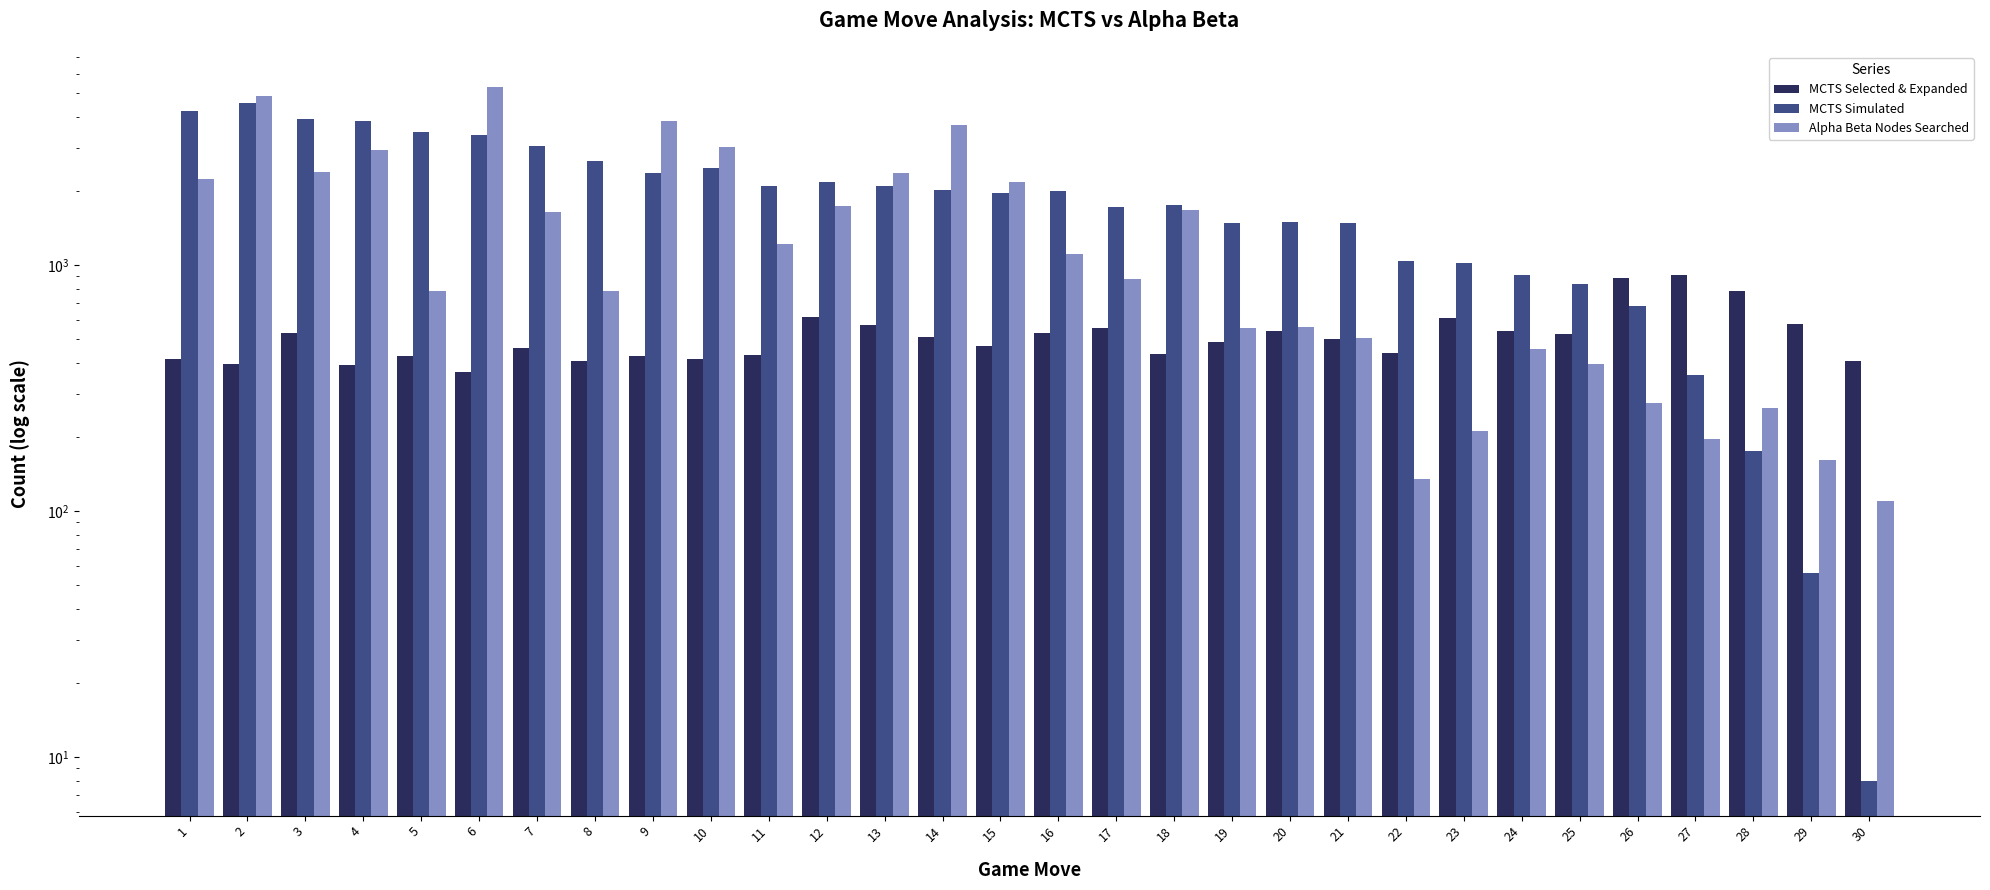

Between 17 and 3, which is larger?

17